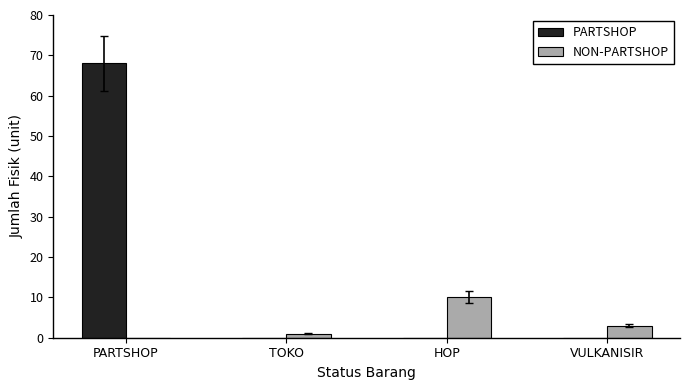

How many data points does each series have?

4